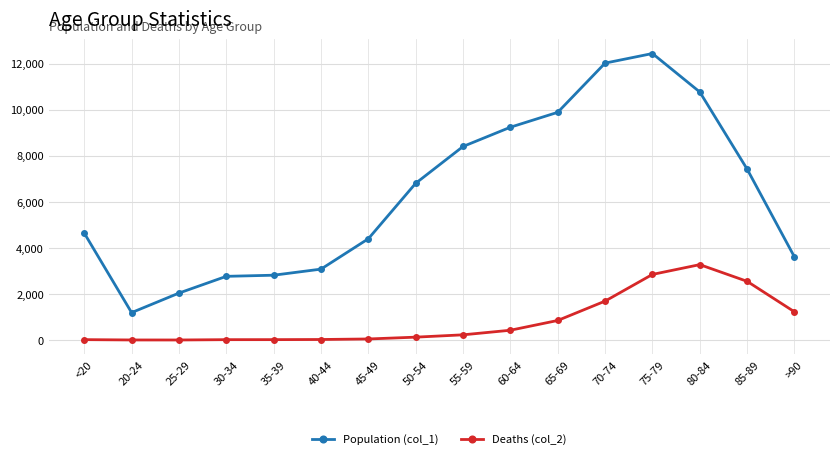

In Population (col_1), how many points are lower than both neighbors (excluding endpoints)?

1